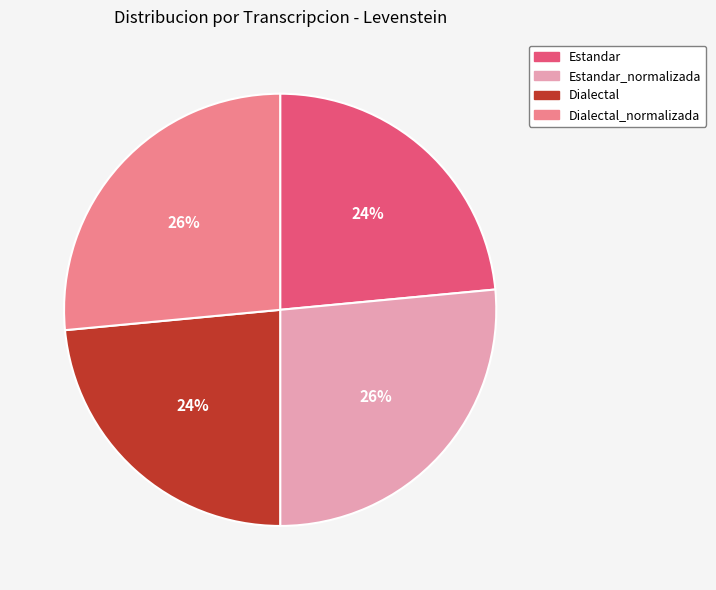

Is Estandar the majority of the pie?

No